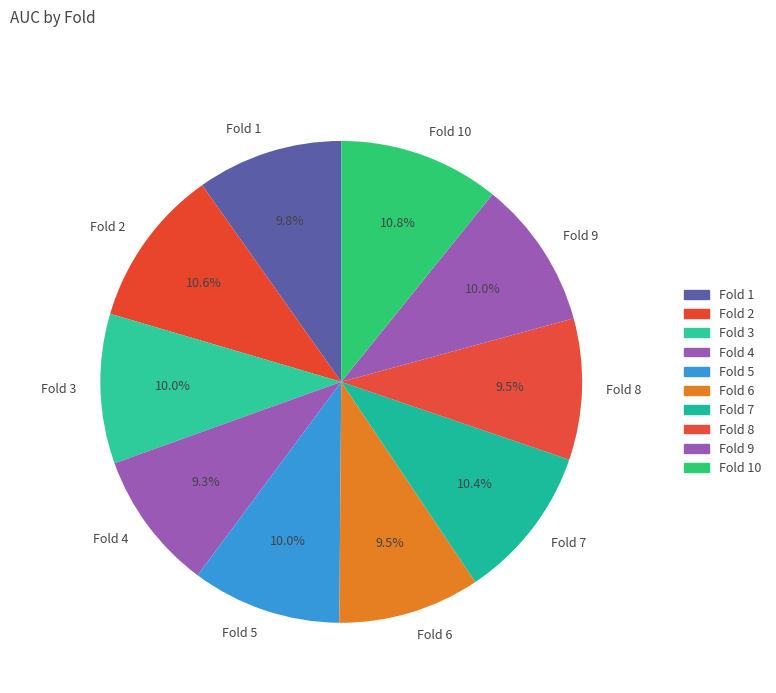

What portion of the pie excludes Fold 5?

90.0%